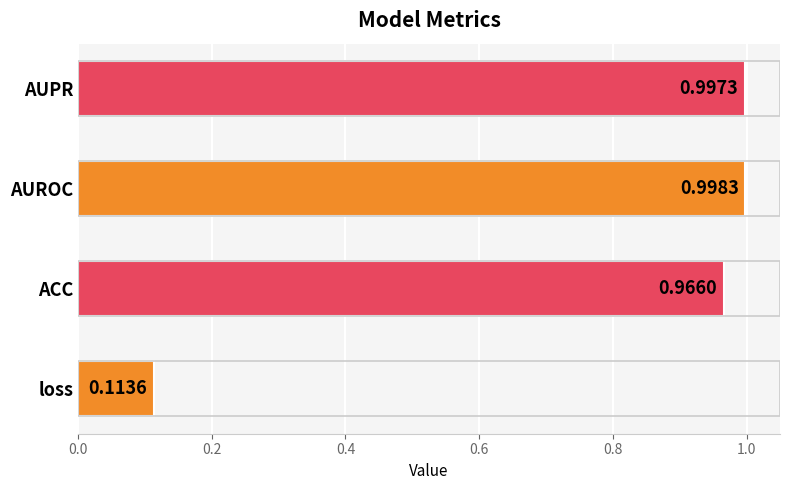

Where is the data nearest to the value 0?

loss